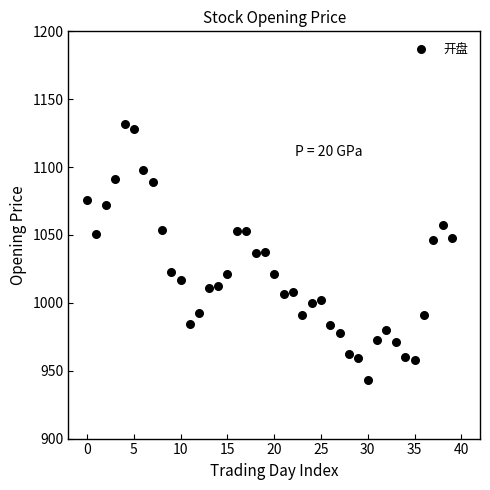

What is the range of Y values (max minus min)?

187.9